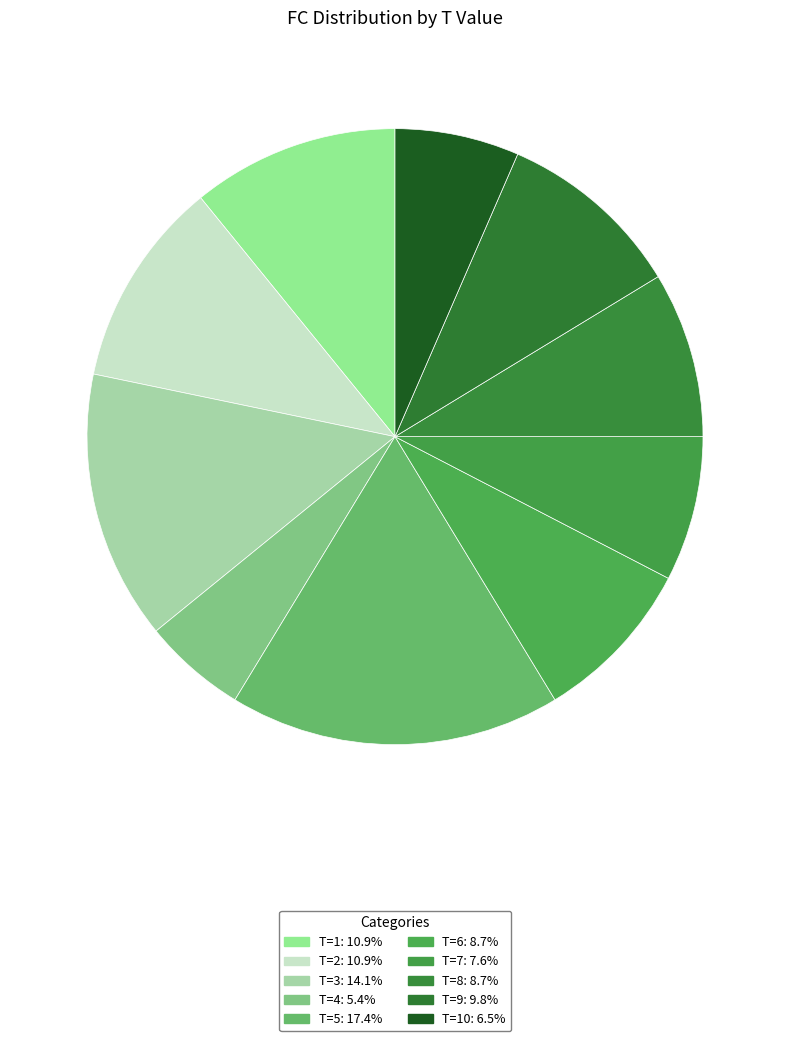

Is there a majority slice in this chart?

No